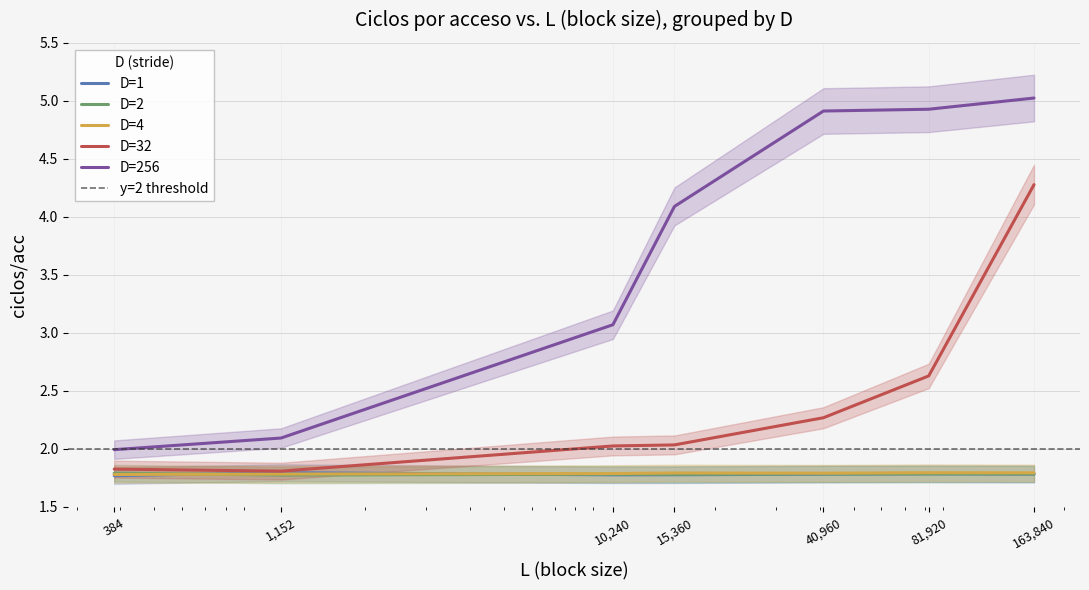

What is the smallest value displayed?

1.8